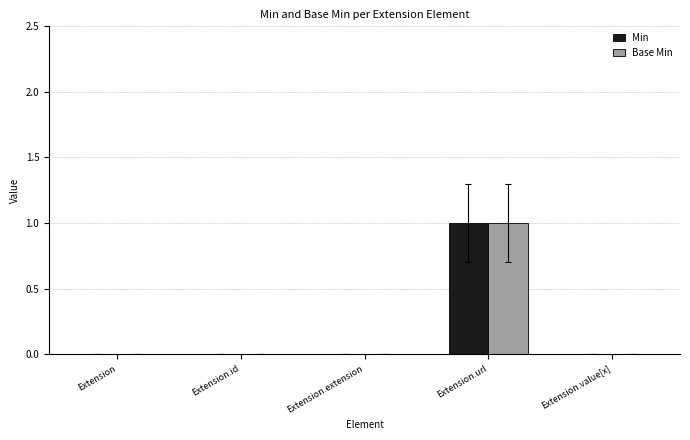

How many Base Min values are between 0 and 1?

5